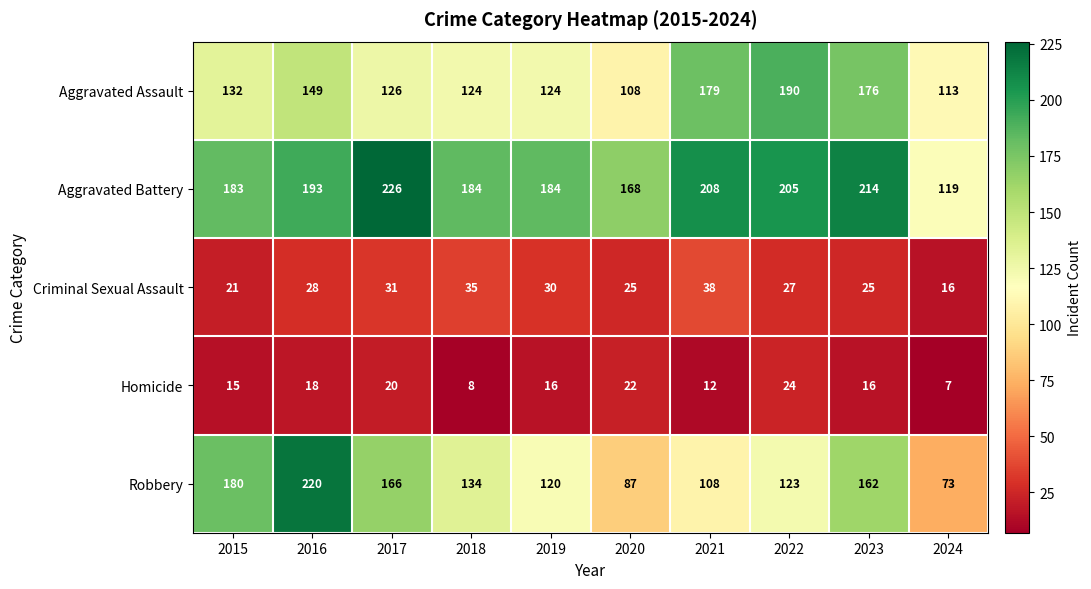

List the series in order of their peak value, highest first.

Aggravated Battery, Robbery, Aggravated Assault, Criminal Sexual Assault, Homicide